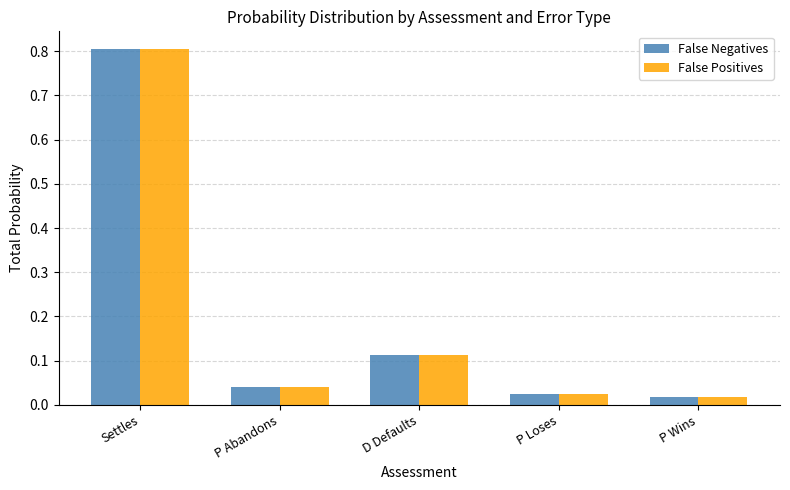

What is the difference between the False Negatives values at Settles and P Wins?

0.8